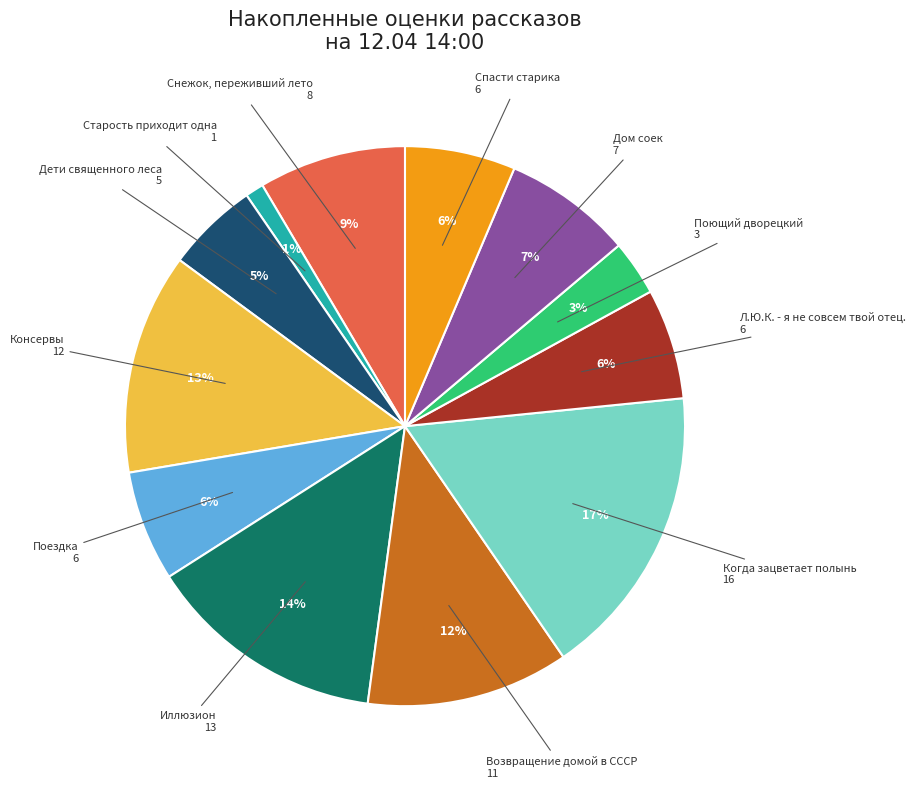

To the nearest percent, what is the average slice percentage?

8%